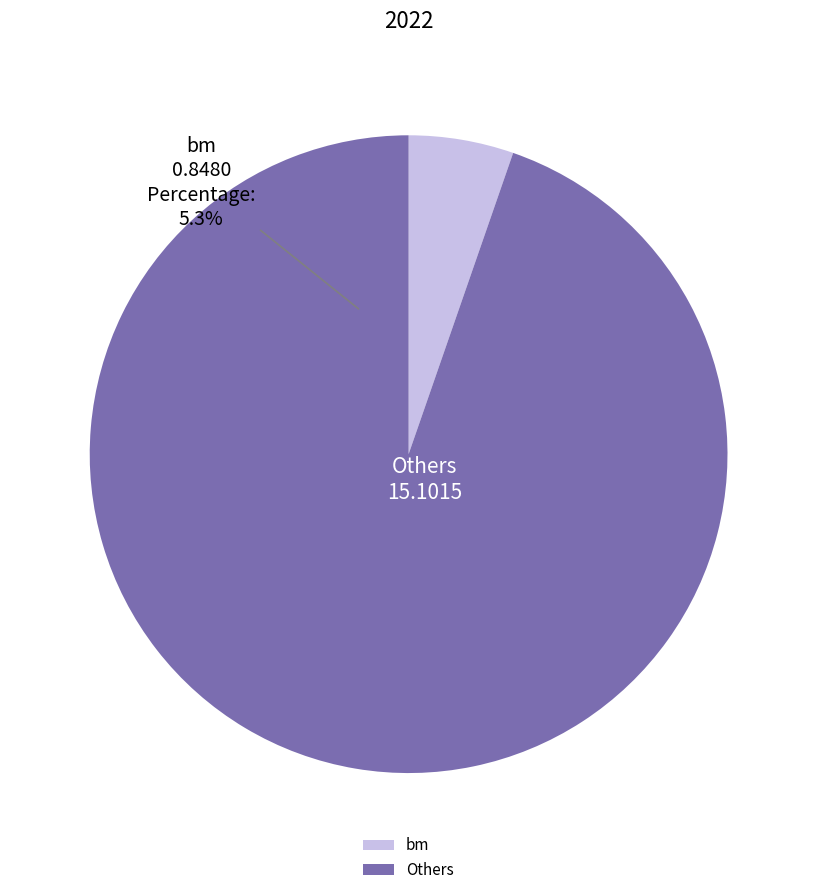

Does wm represent more than half of the total?

No